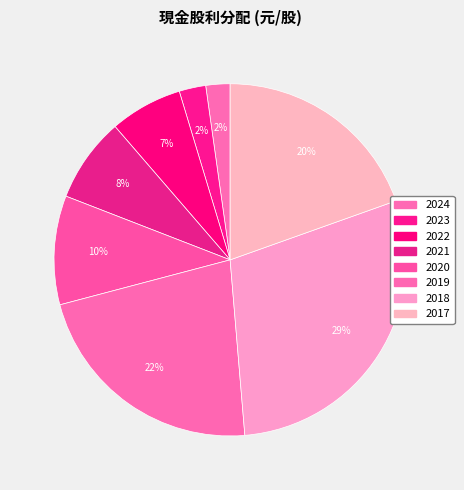

To the nearest percent, what is the difference between the largest and smallest slice percentages?

27%